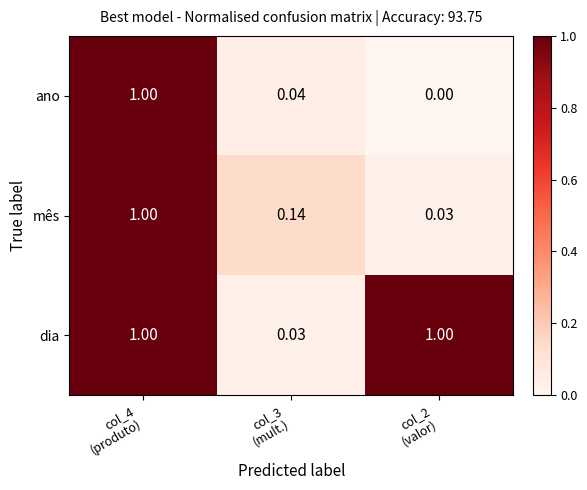

How many values in the ano series exceed 0?

2